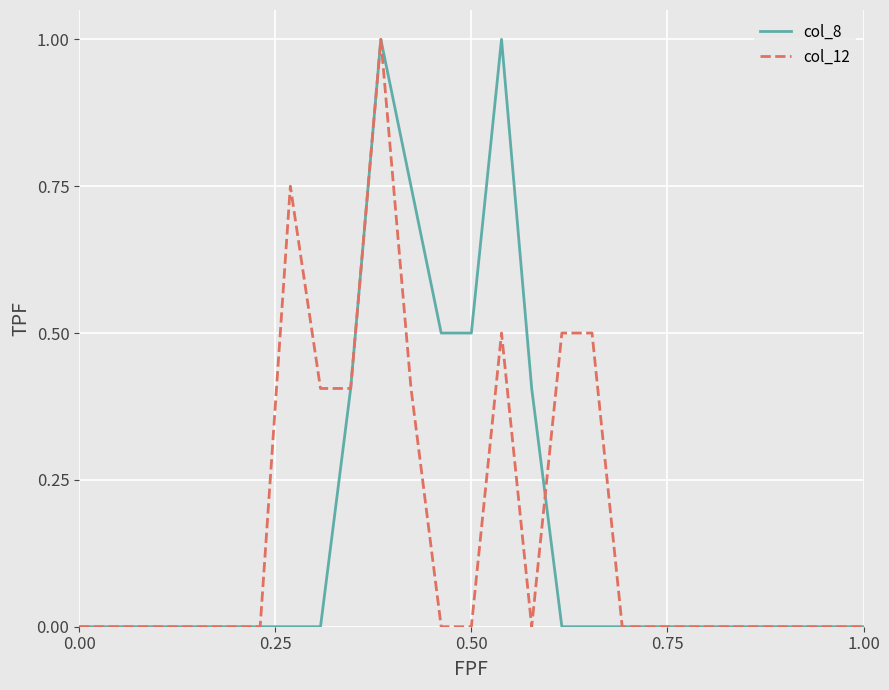

What is the maximum value for col_12?

1.0